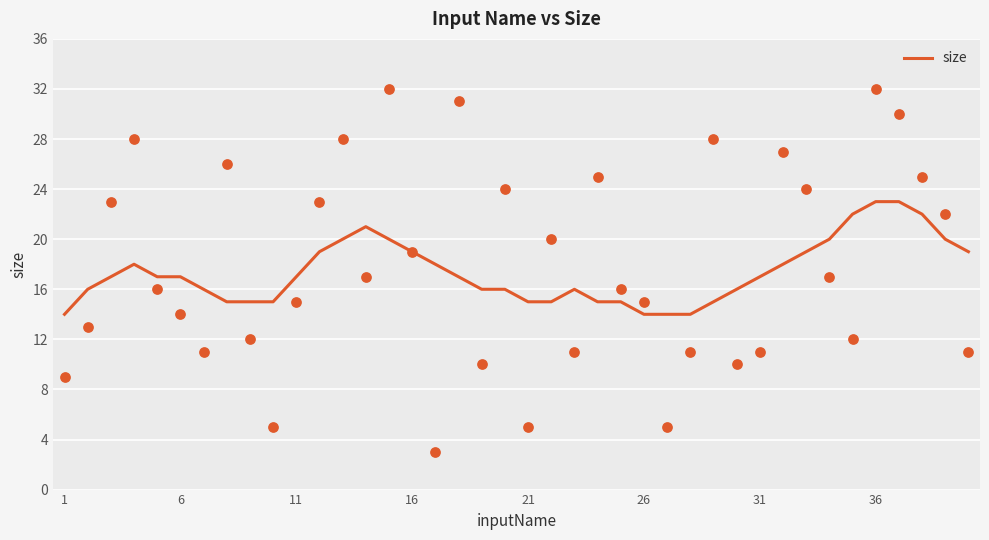

What is the maximum value for size?

23